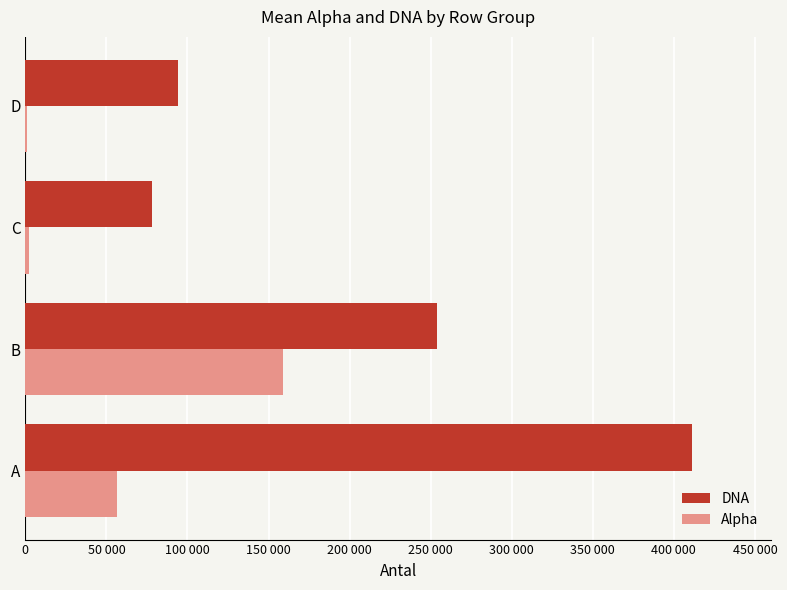

What are all the series names shown in the legend?

DNA, Alpha